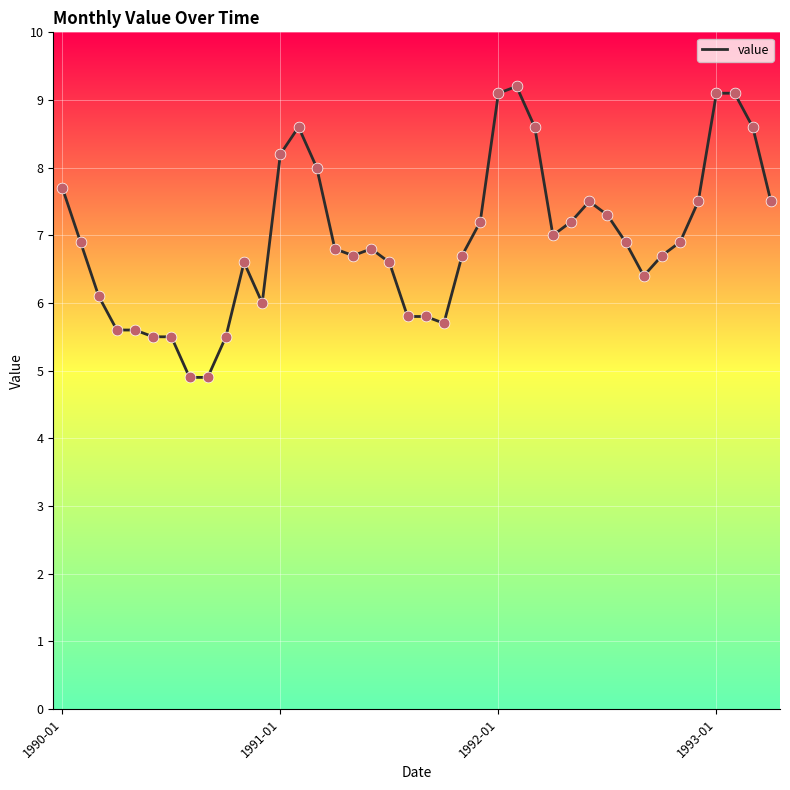

What is the difference between the maximum and minimum values?

4.3